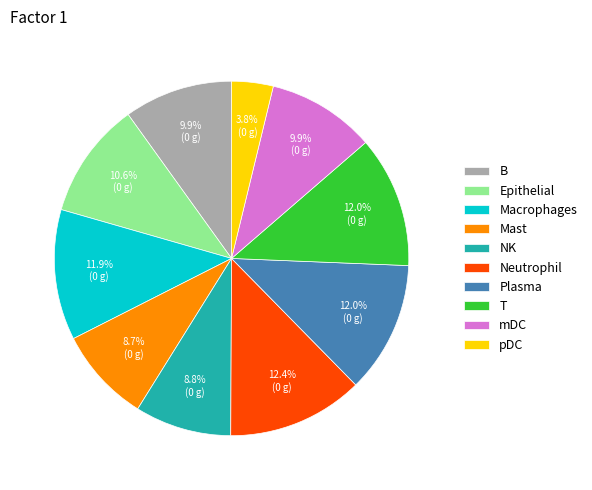

Between T and Epithelial, which is larger?

T